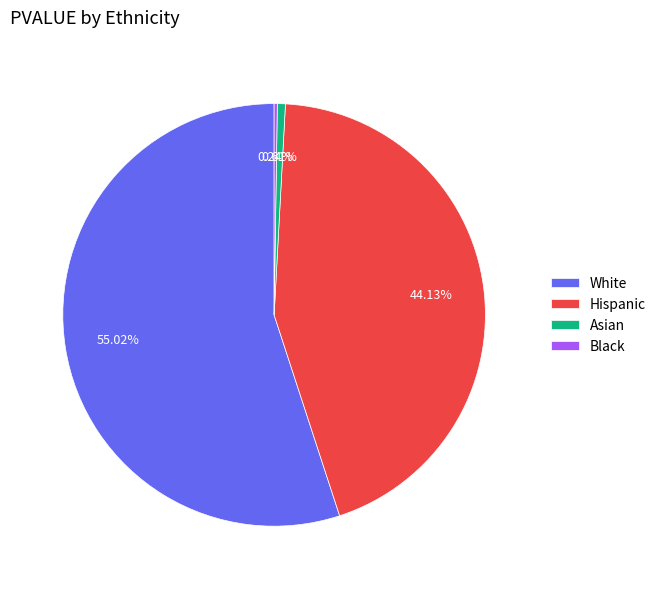

Between Hispanic and Asian, which is larger?

Hispanic